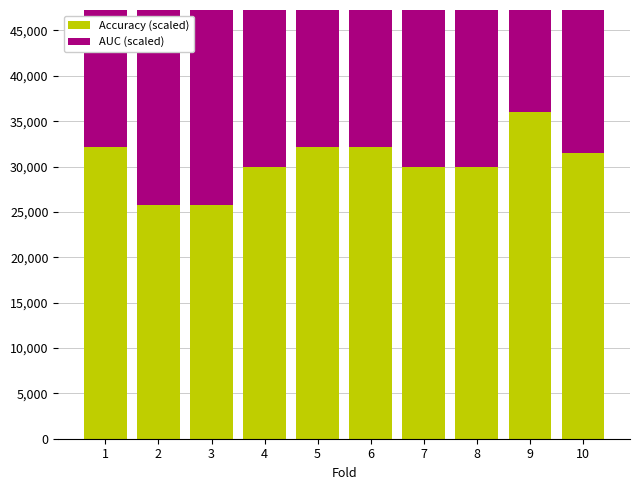

At how many categories does at least one series exceed 31922?

4